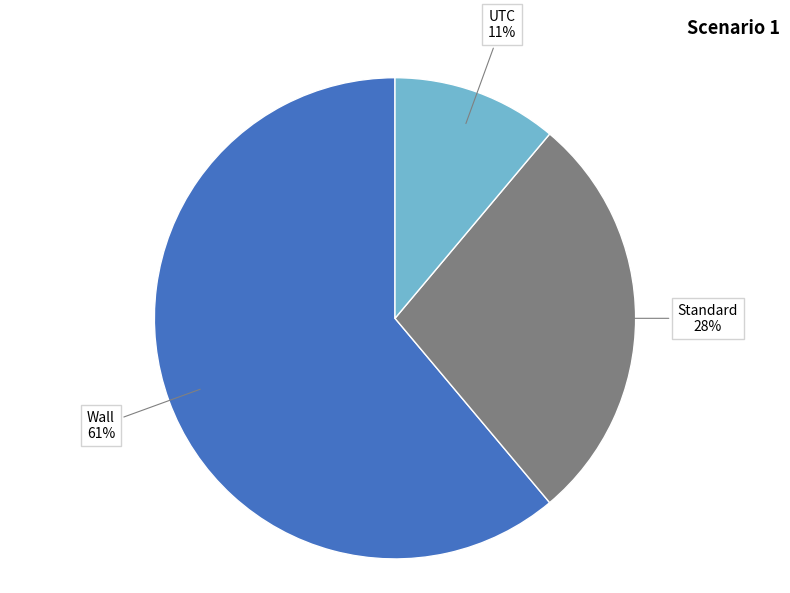

What percentage is the Wall slice, to the nearest percent?

61%